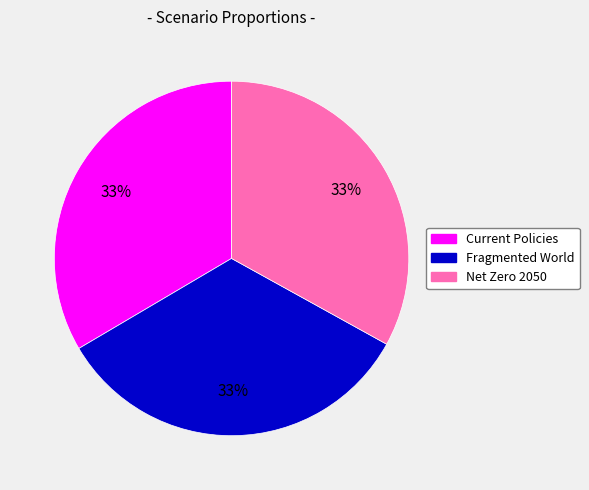

To the nearest percent, what is the combined percentage of Fragmented World and Net Zero 2050?

67%